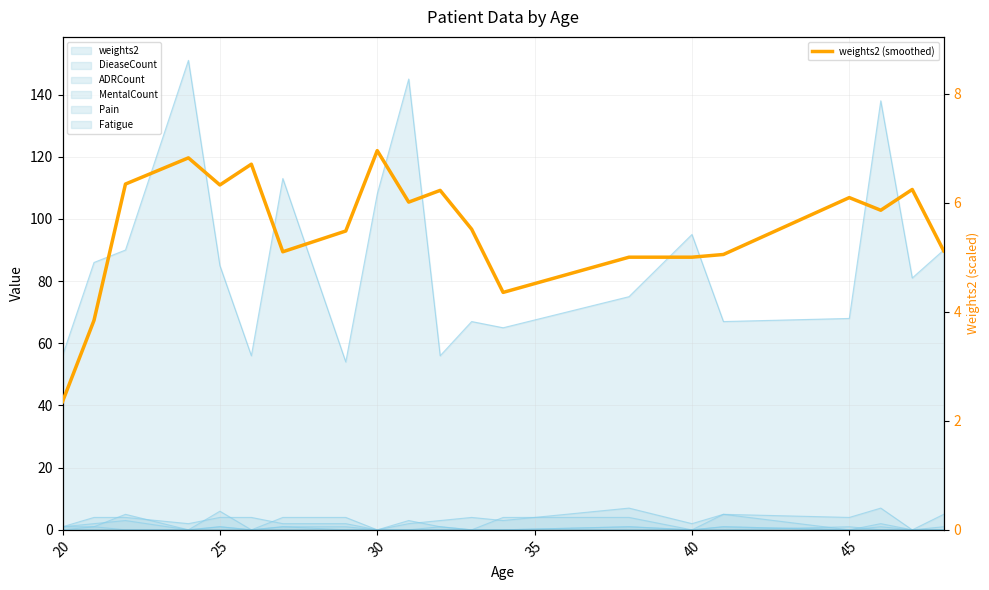

True or false: there are more than 0 points higher than both neighbors.

True